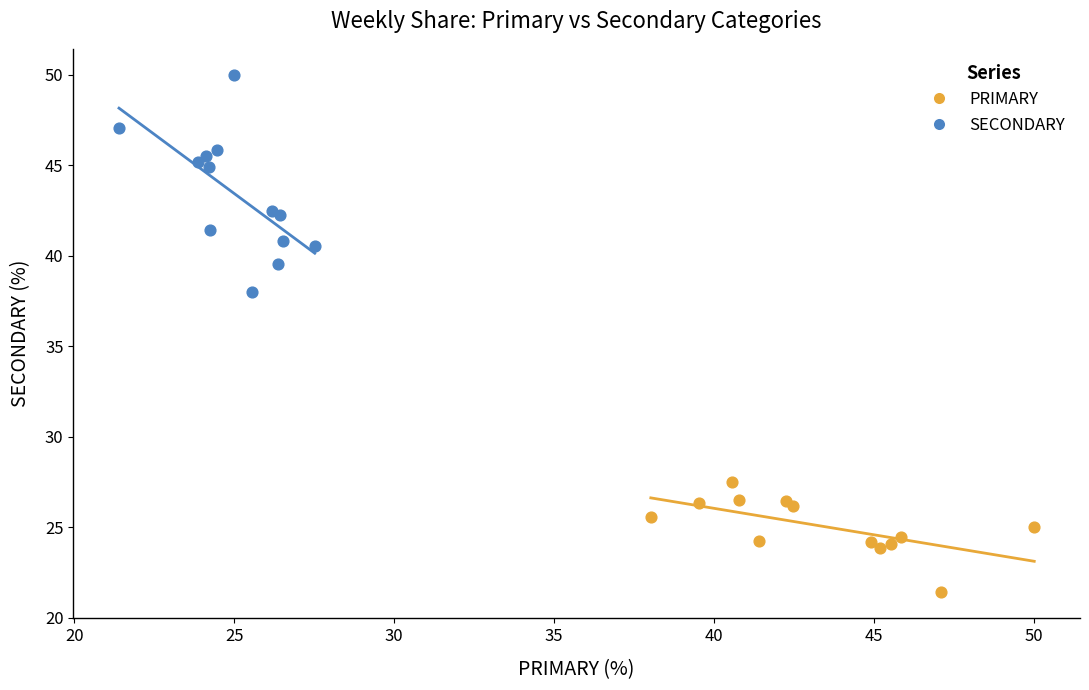

Which series reaches the minimum Y coordinate?

PRIMARY